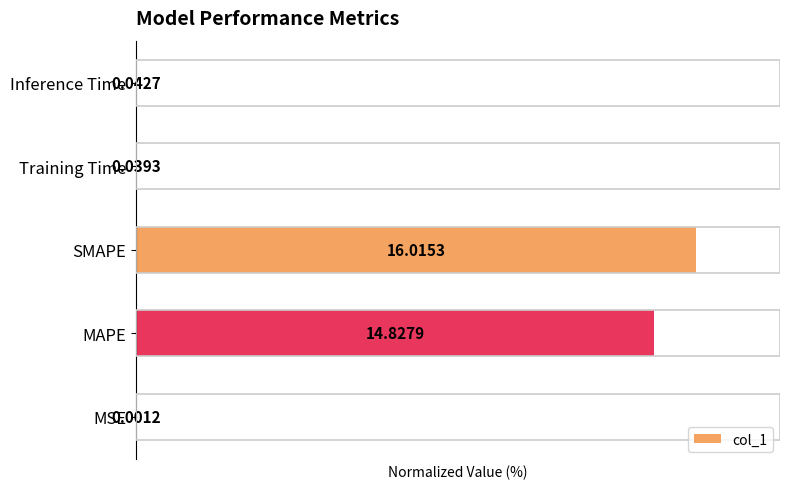

What is the sum of all values?

193.1